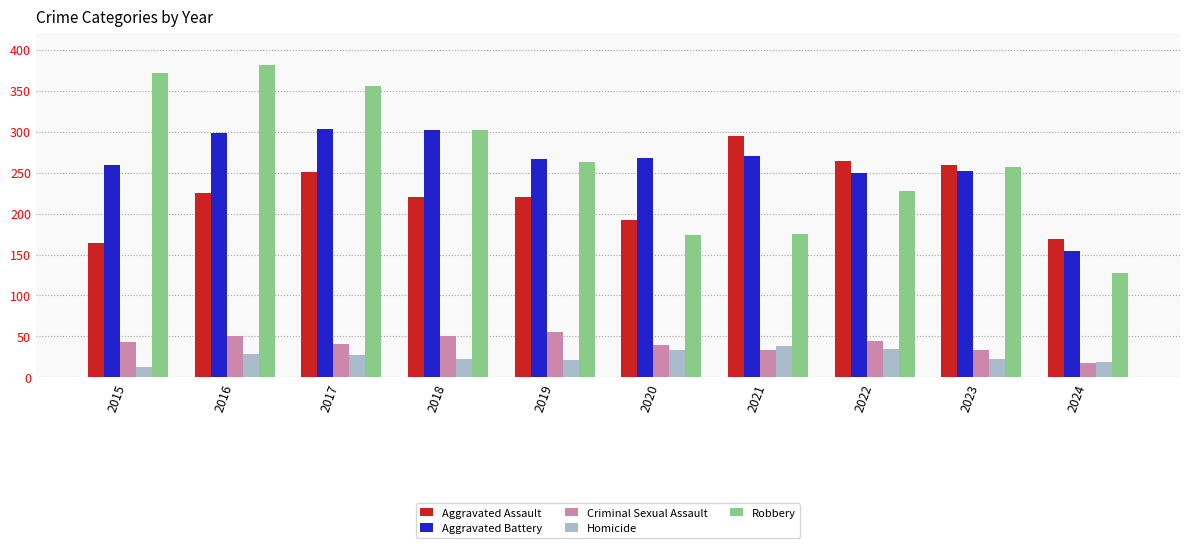

Rank the series at 2015 from highest to lowest value.

Robbery, Aggravated Battery, Aggravated Assault, Criminal Sexual Assault, Homicide